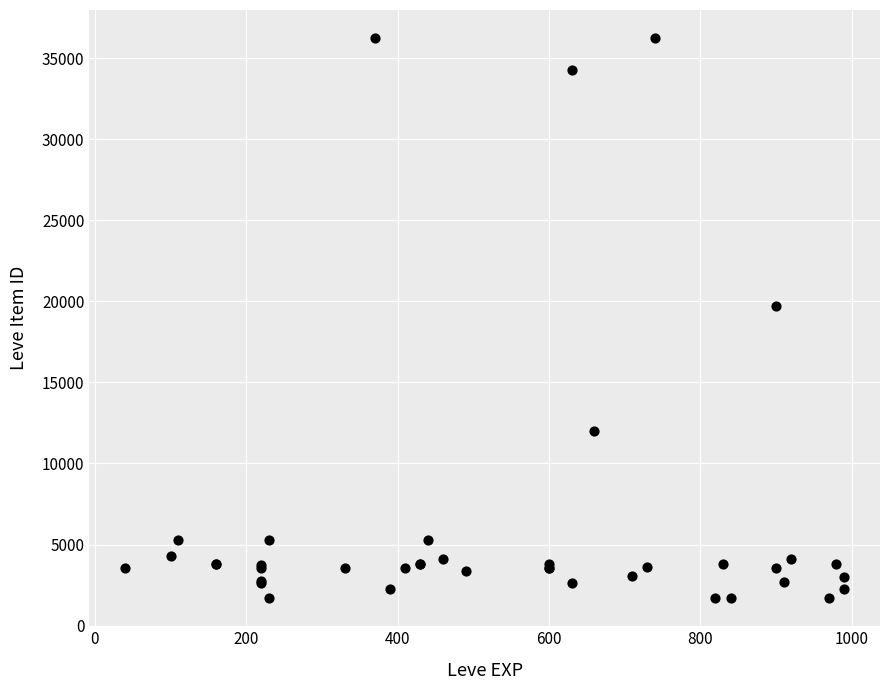

What Y value in the scatter plot is closest to 18967?

19744